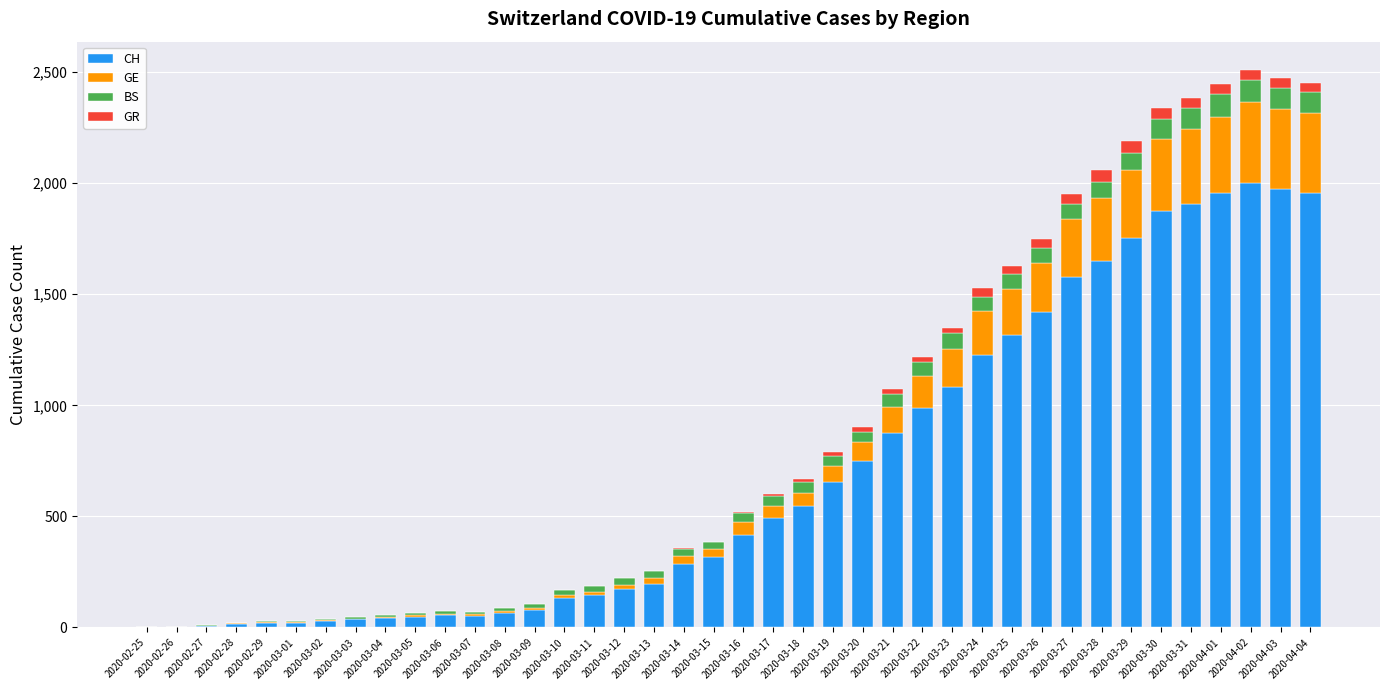

What is the sum of all CH values?

28149